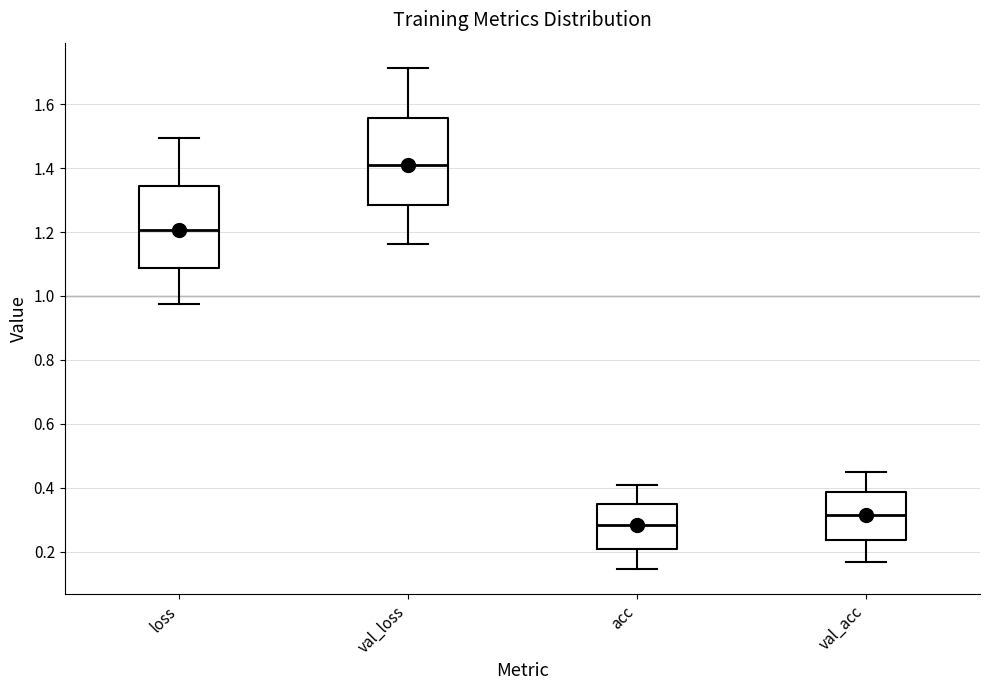

Where does the median line of the box for val_acc sit on the y-axis? The values are not printed on the chart, so give them approximately, as read against the axis.

0.32